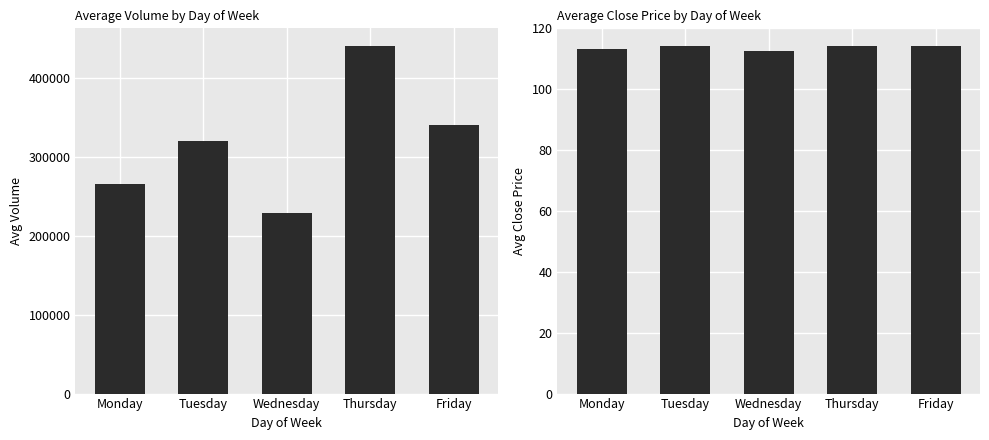

What is the average value of the Avg Close series?

113.7